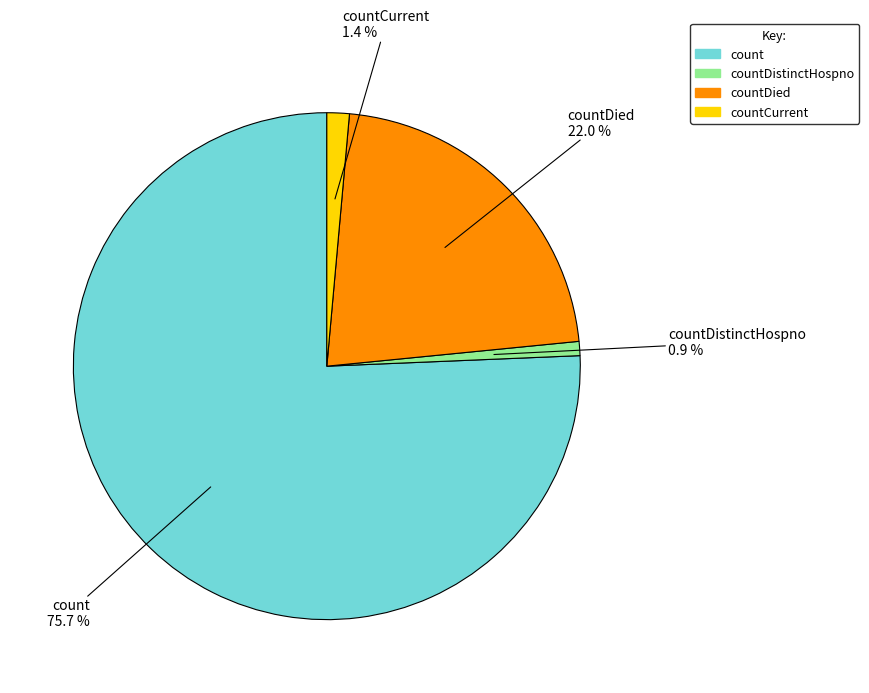

Is there any slice that represents more than half of the pie?

Yes